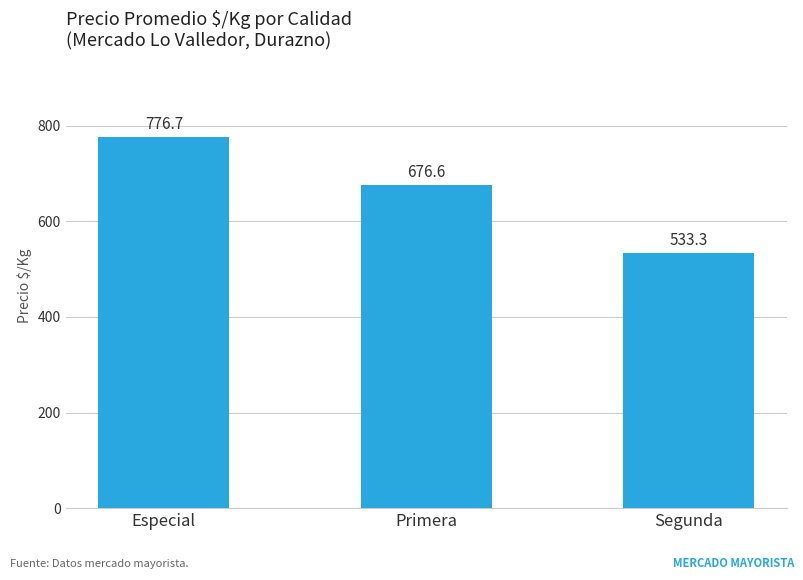

What is the difference between the maximum and minimum values?

243.4